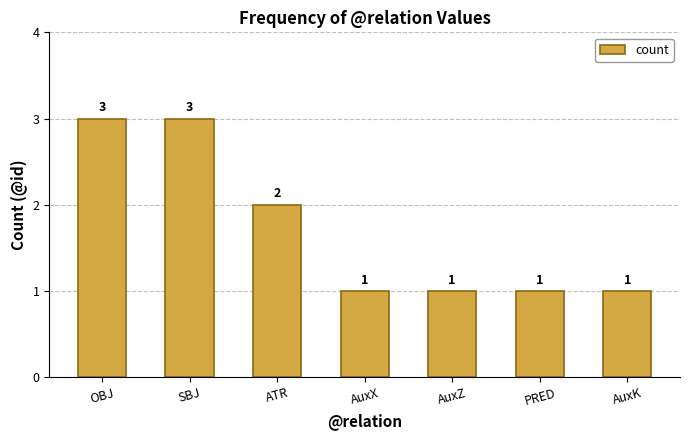

What is the change in value from ATR to AuxX?

-1